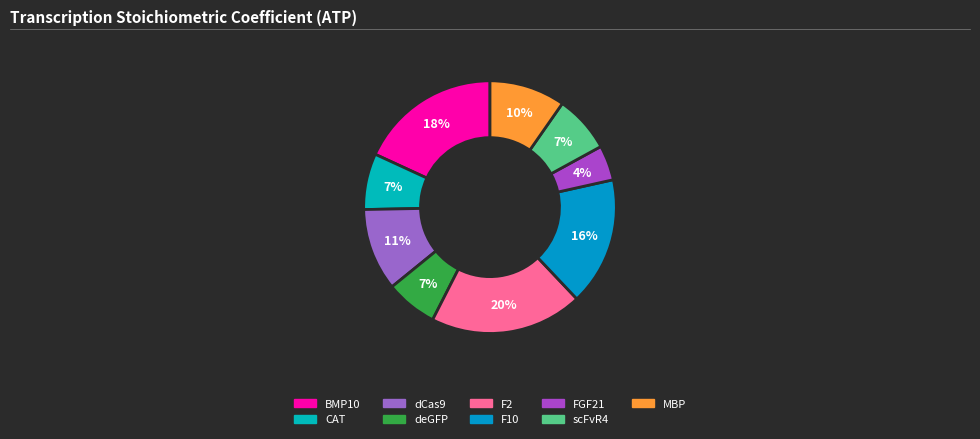

The scFvR4 slice represents 7% of the pie. True or false?

True